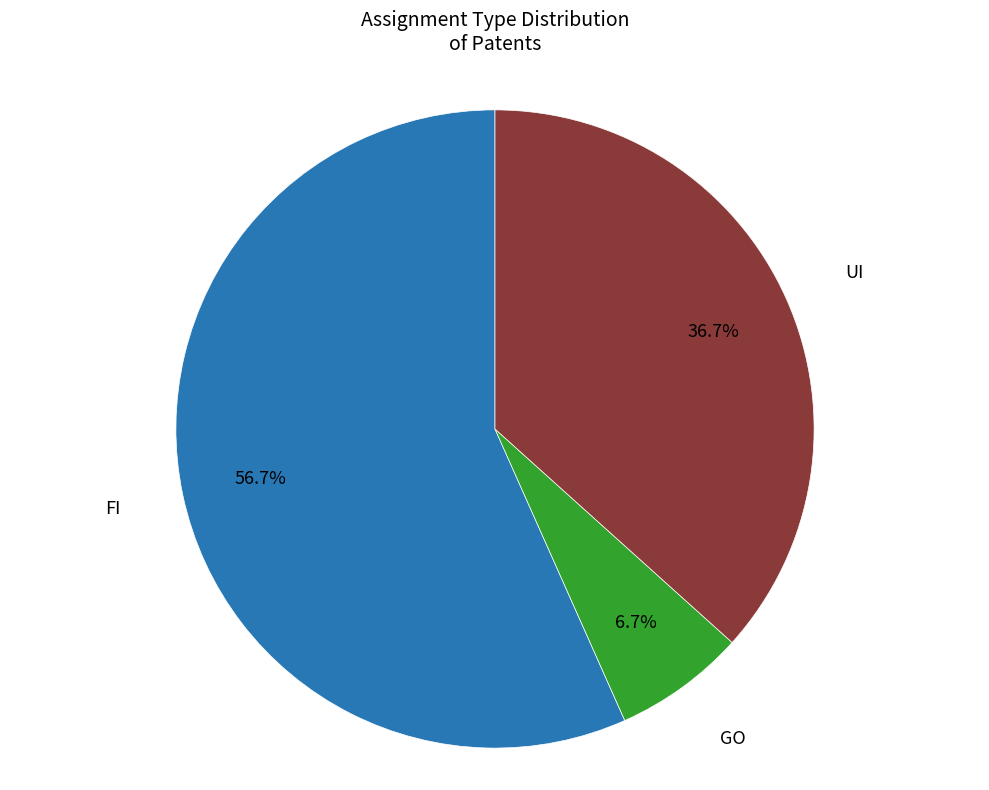

Does any single category account for the majority?

Yes